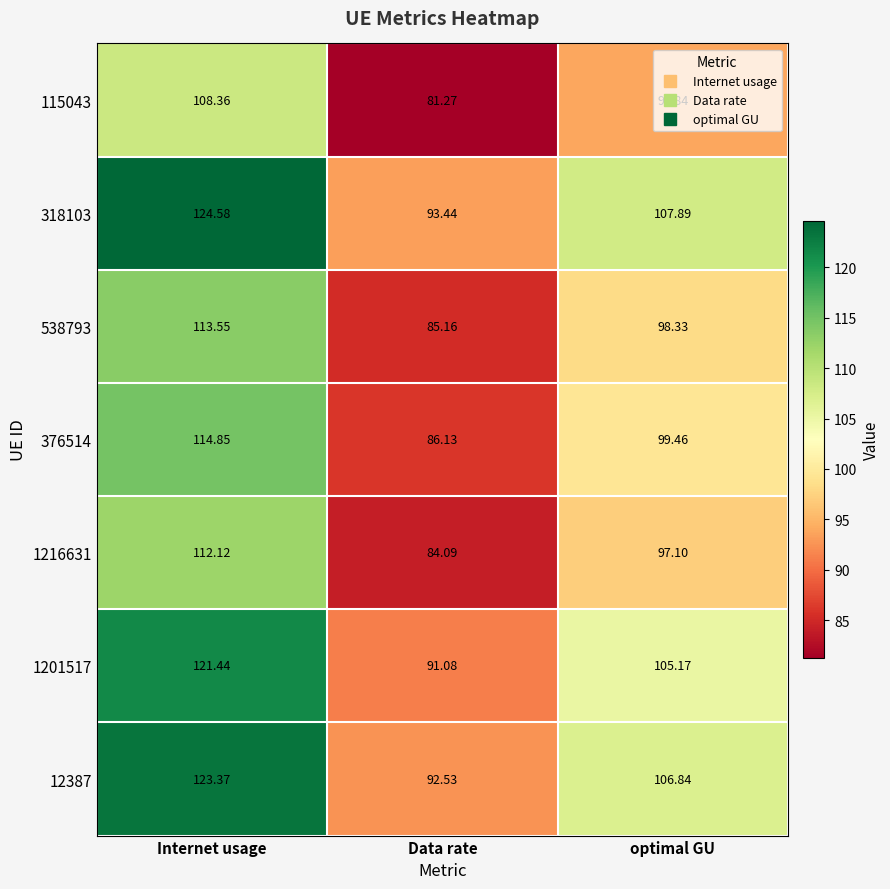

At which label does 1201517 reach its minimum?

Data rate